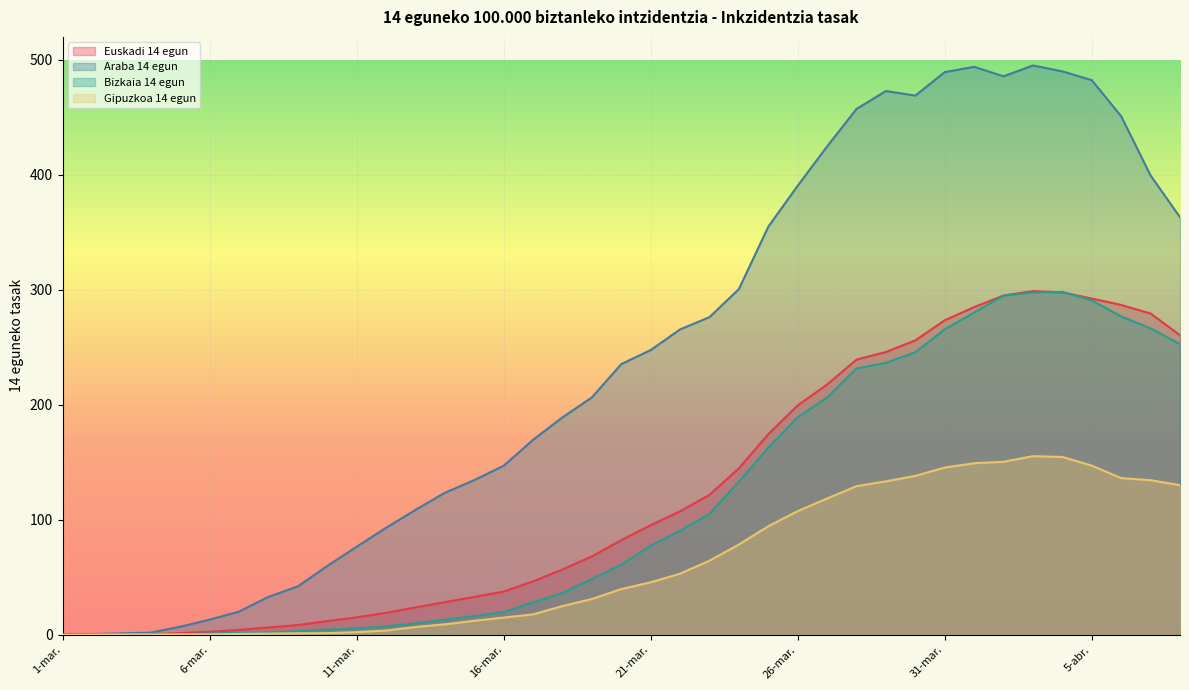

How many series are shown in this chart?

4